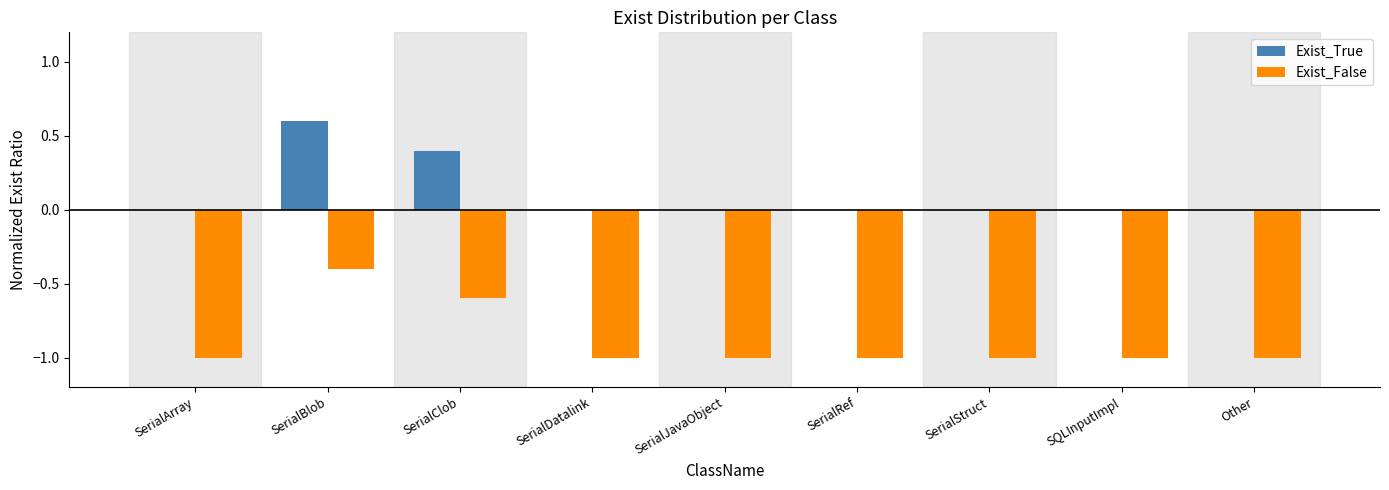

Reading right to left, extract all data points from this chart.

Exist_True: Other=0.0	SQLInputImpl=0.0	SerialStruct=0.0	SerialRef=0.0	SerialJavaObject=0.0	SerialDatalink=0.0	SerialClob=0.4	SerialBlob=0.6	SerialArray=0.0
Exist_False: Other=-1.0	SQLInputImpl=-1.0	SerialStruct=-1.0	SerialRef=-1.0	SerialJavaObject=-1.0	SerialDatalink=-1.0	SerialClob=-0.6	SerialBlob=-0.4	SerialArray=-1.0